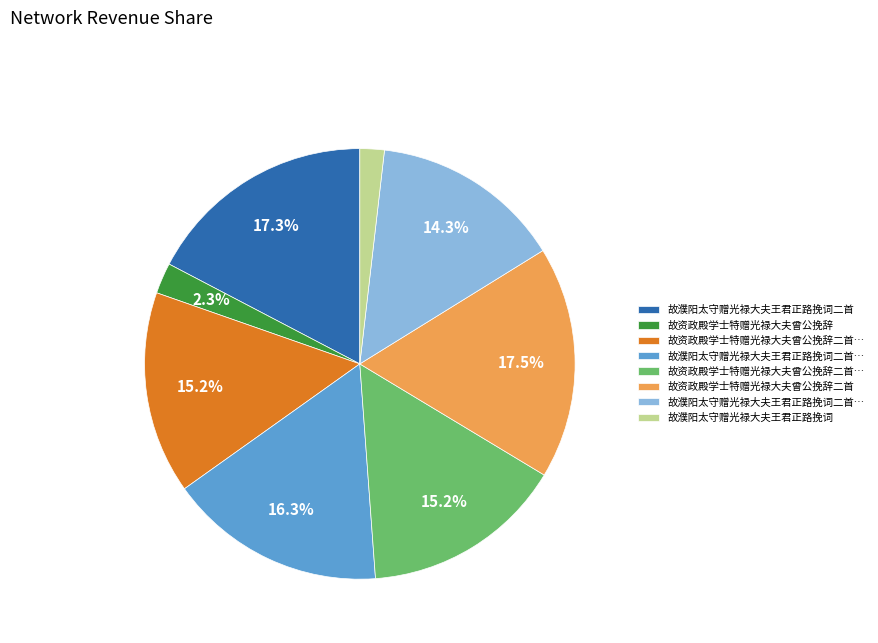

Count the number of slices in the pie.

8